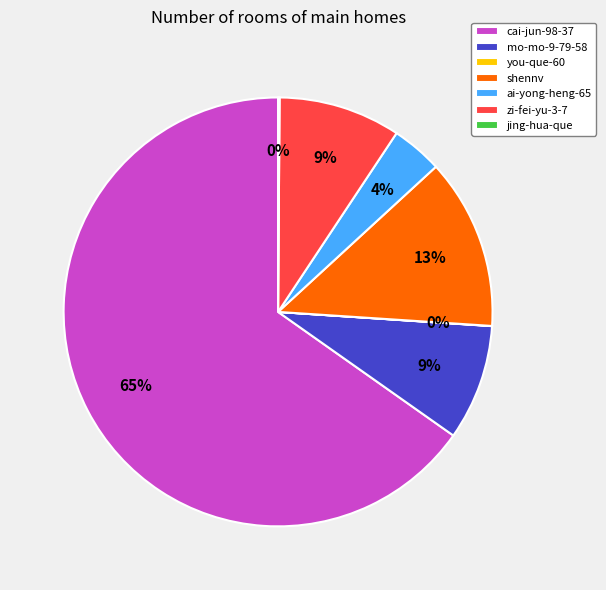

To the nearest percent, what is the average slice percentage?

14%